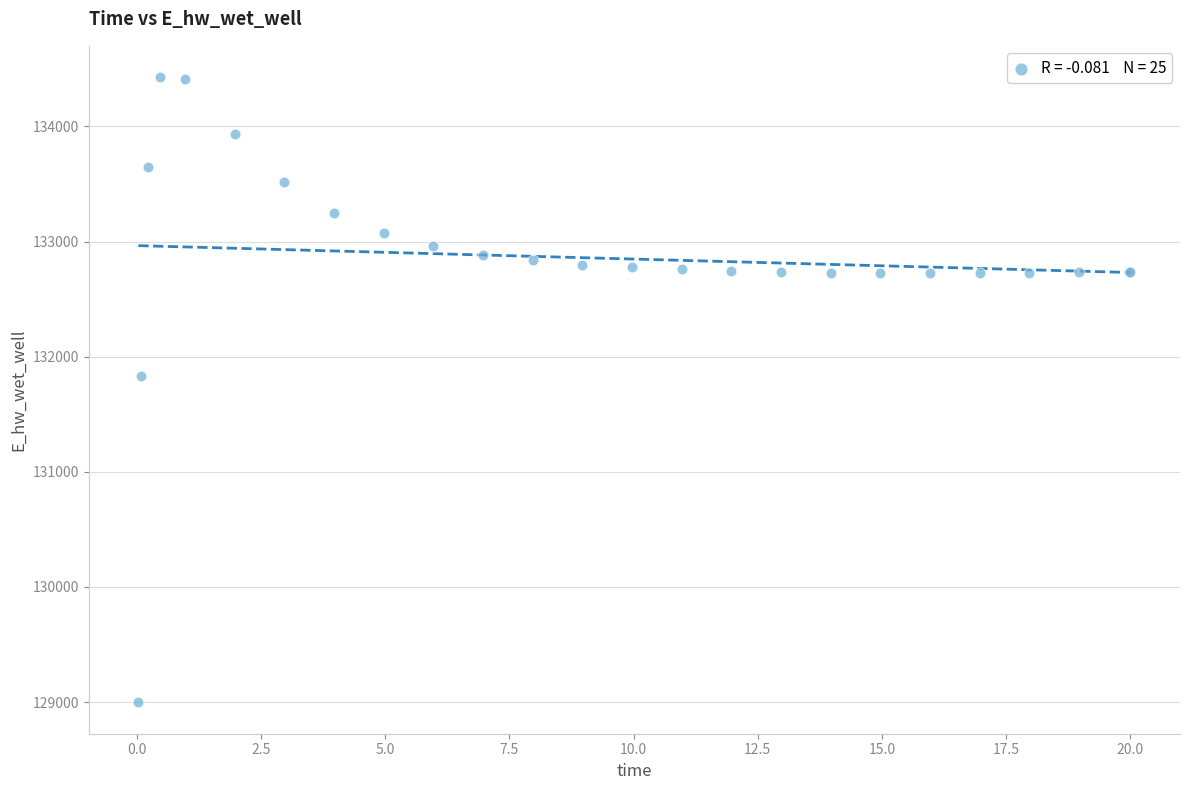

What Y value in the scatter plot is closest to 131712?

131830.0